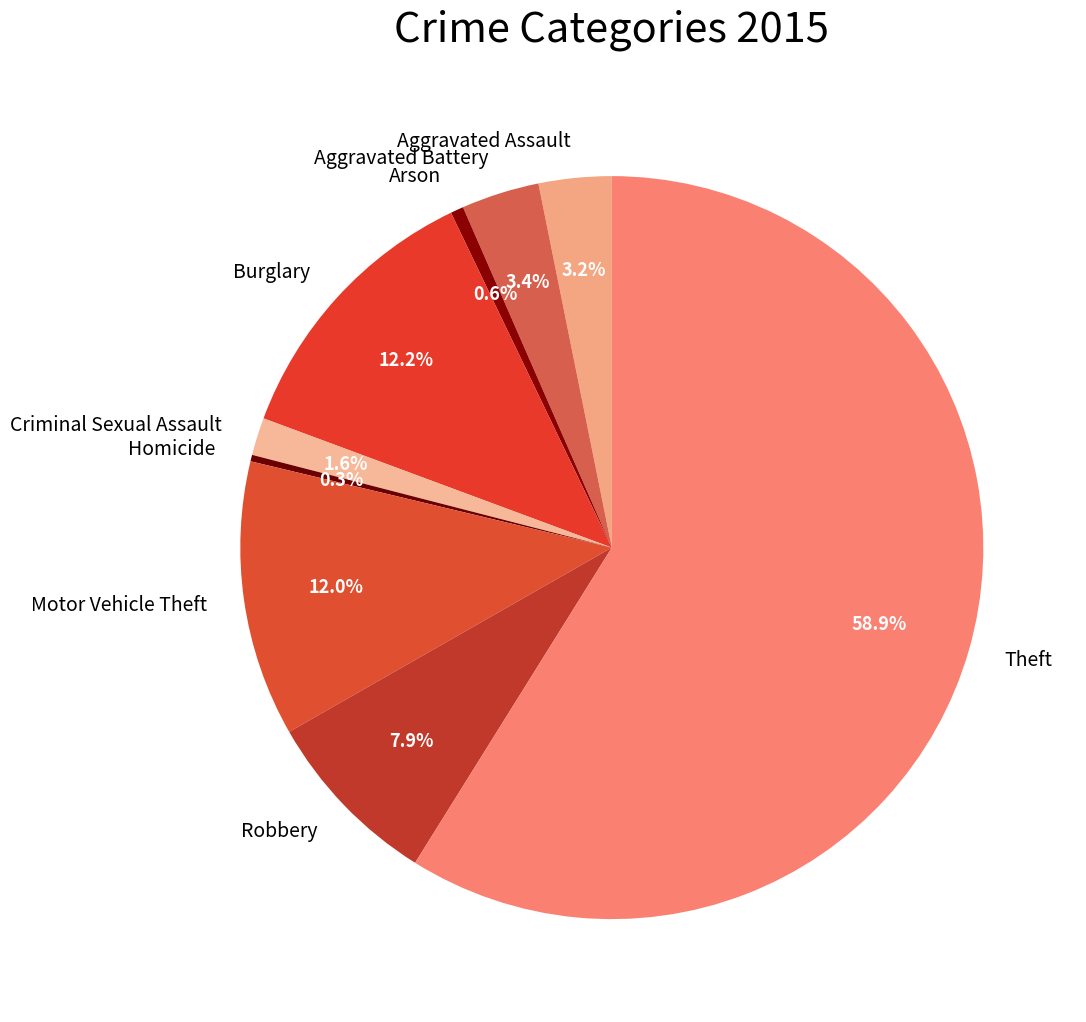

To the nearest percent, what is the combined percentage of Aggravated Assault and Theft?

62%